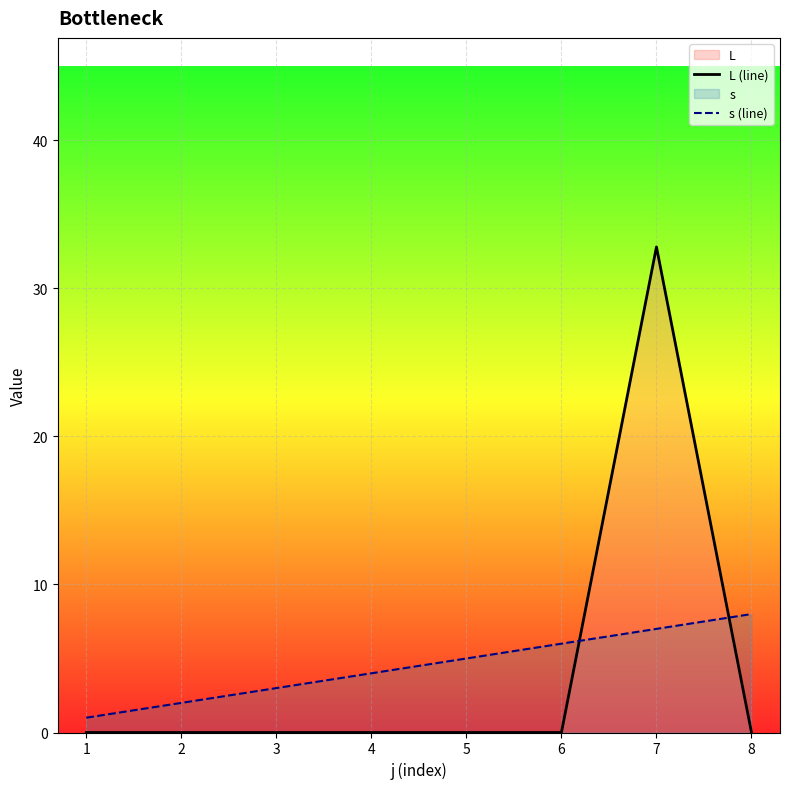

Which series changed the most between 5 and 7?

L (line)